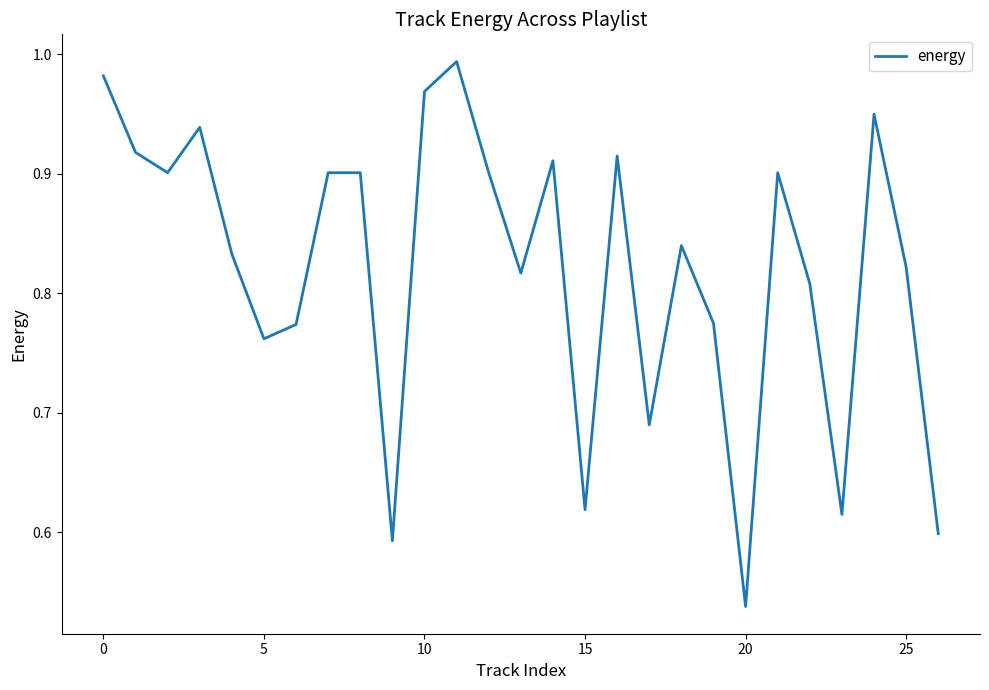

Is this an area chart (filled region under the line)?

No